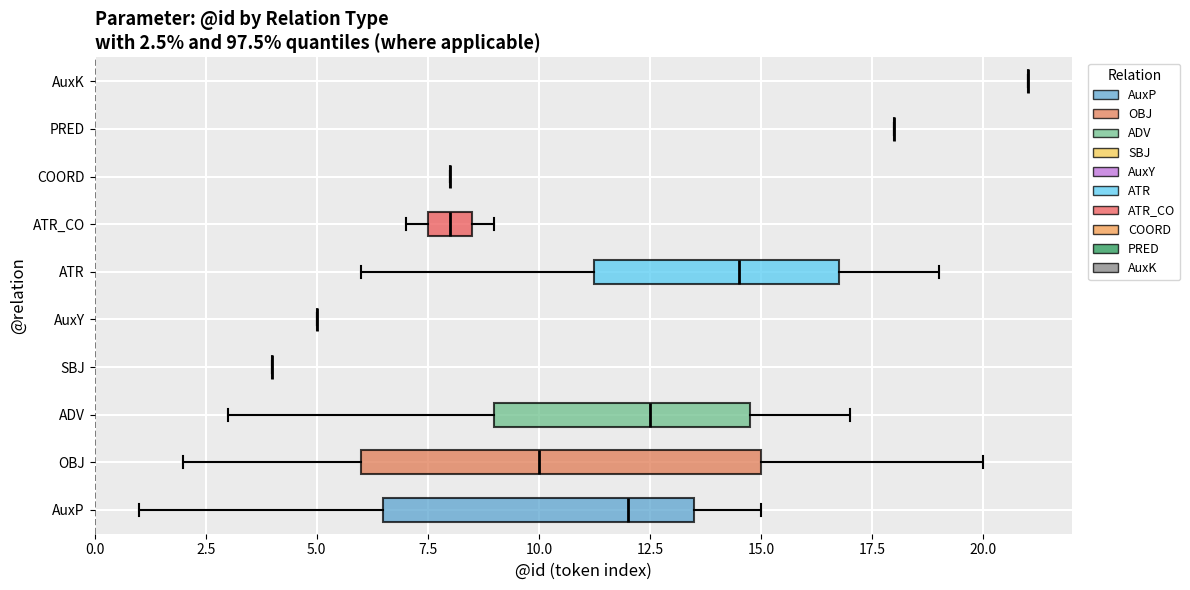

Comparing the boxes themselves (not the whiskers), which one is the widest?

OBJ